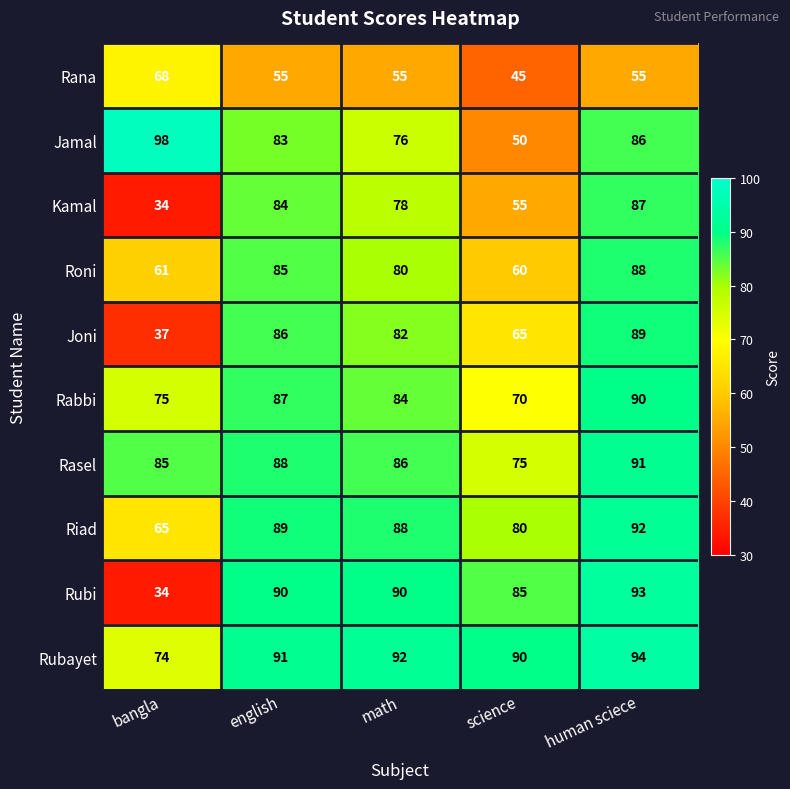

Which series has the largest total across all categories?

Rubayet